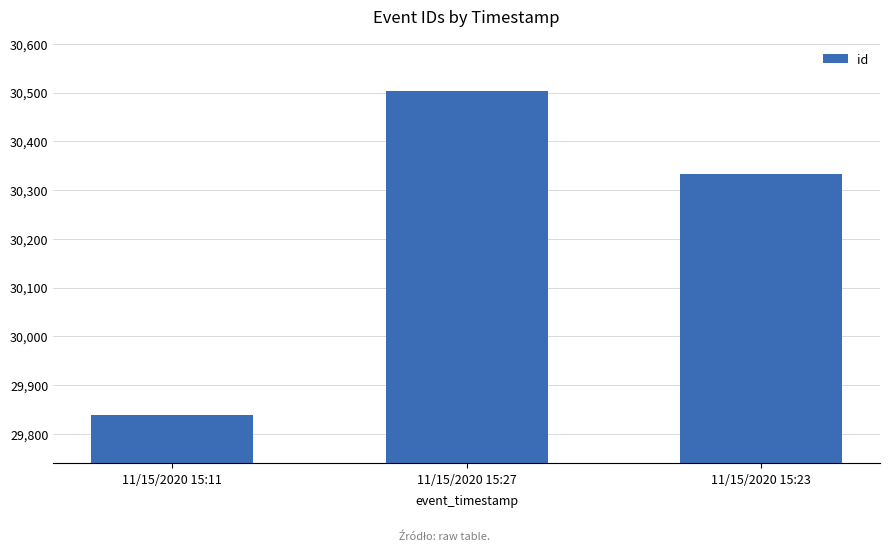

Count the values in the range 29839 to 30504.

3